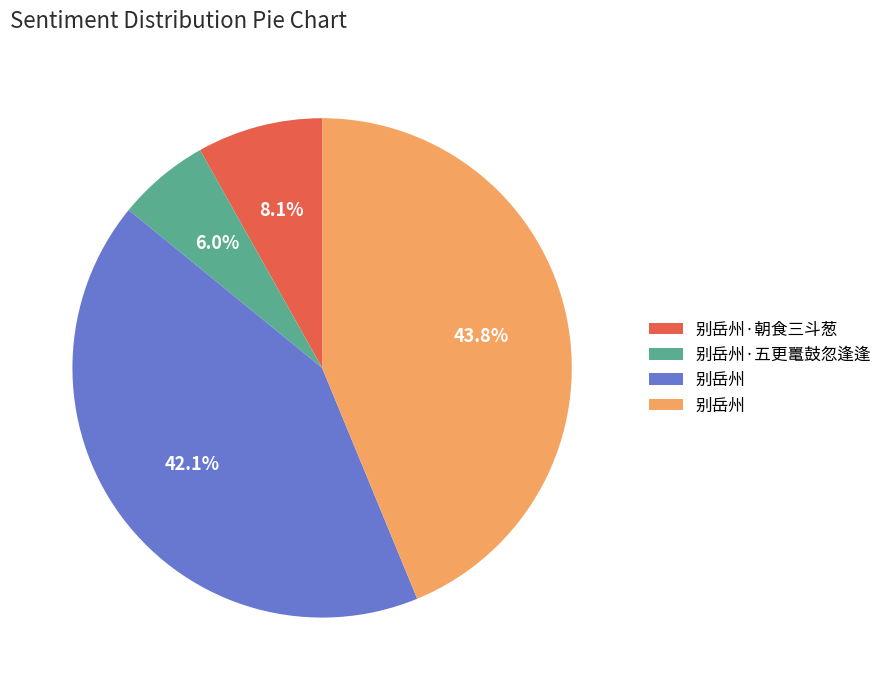

Does any single category account for the majority?

No